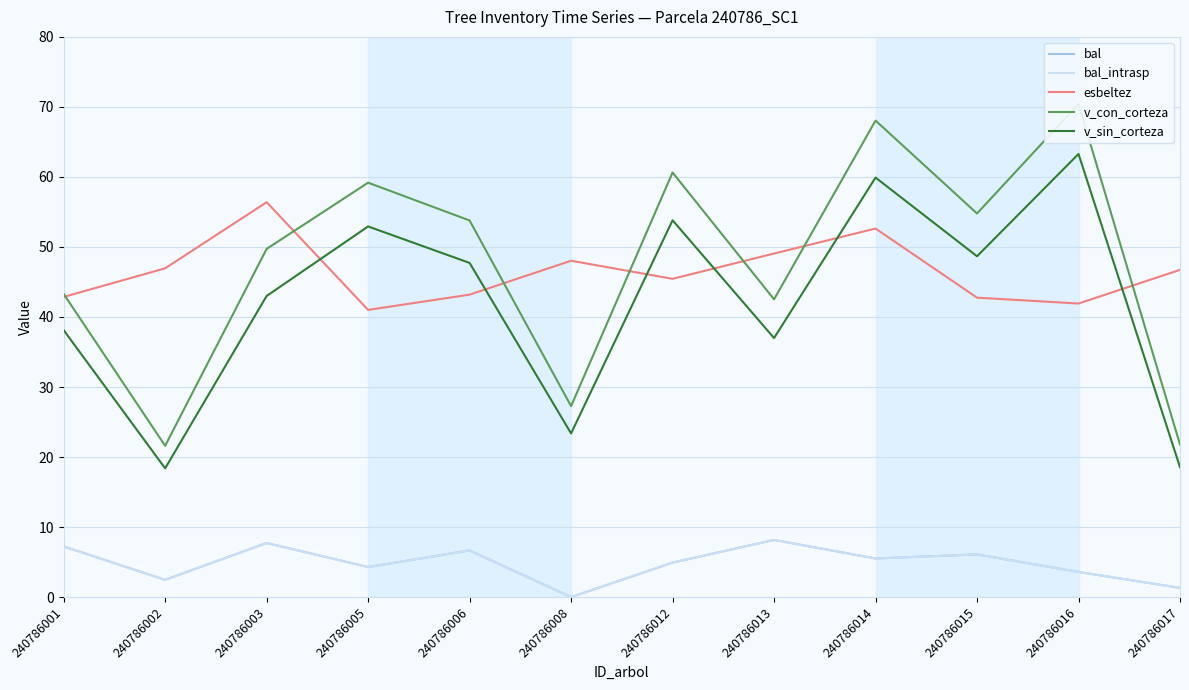

List the series in order of their peak value, highest first.

v_con_corteza, v_sin_corteza, esbeltez, bal, bal_intrasp